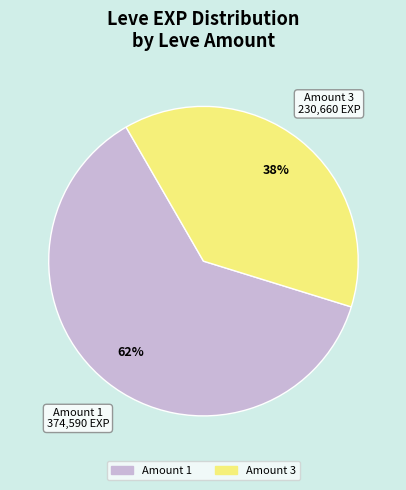

Is there any slice that represents more than half of the pie?

Yes